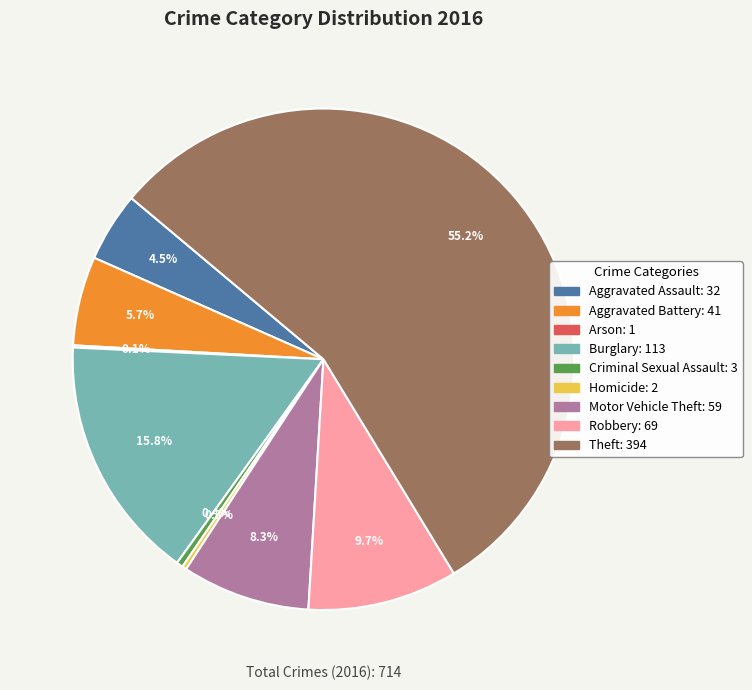

Which has a higher value, Burglary or Motor Vehicle Theft?

Burglary